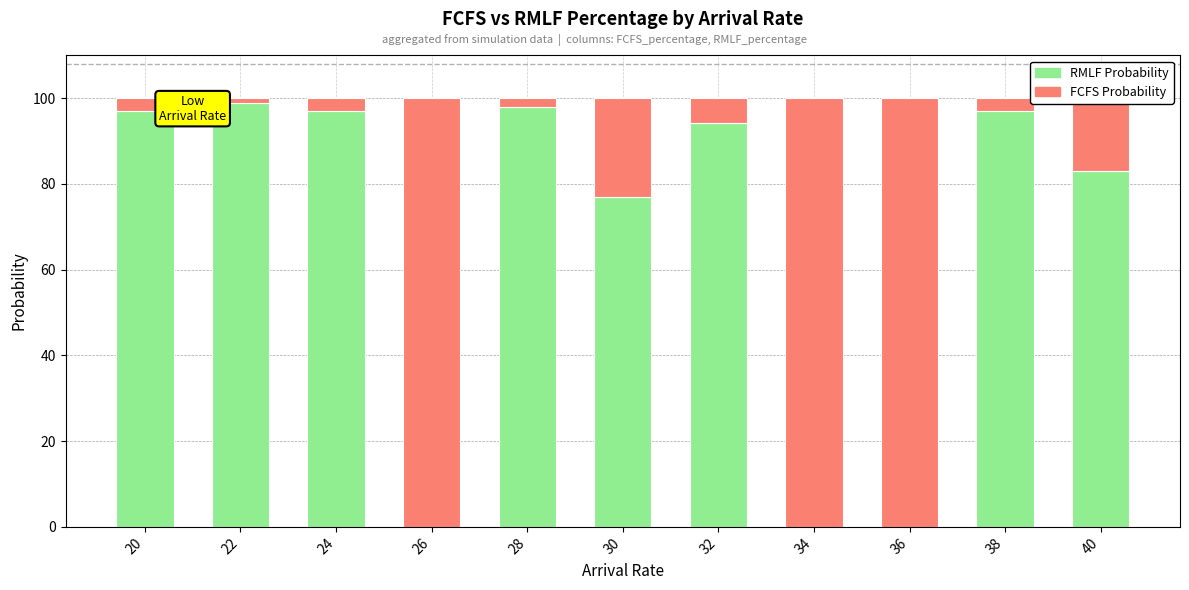

Count the number of categories in the chart.

11